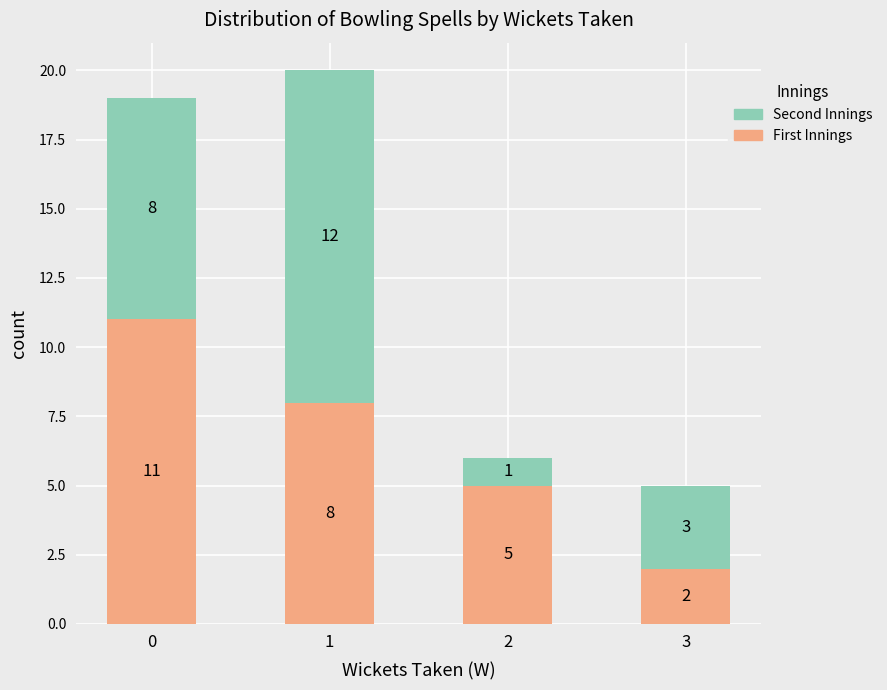

Count the number of categories in the chart.

4